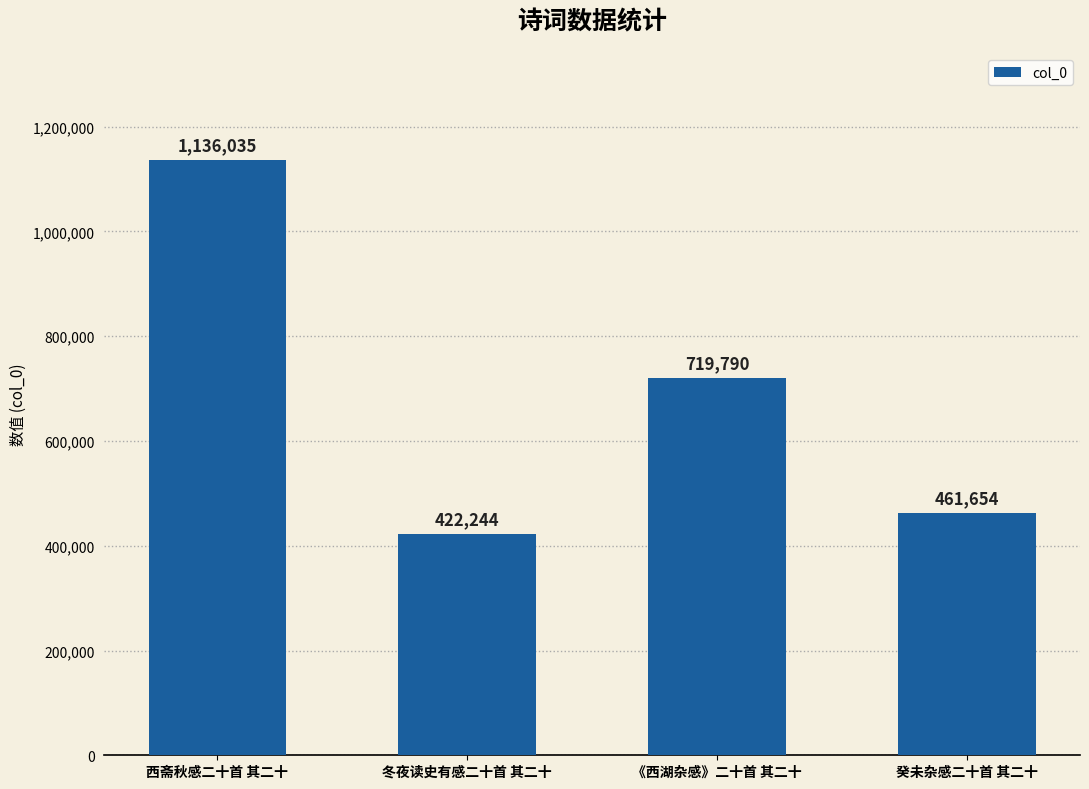

What is the value of the 2nd bar from the left?

422244